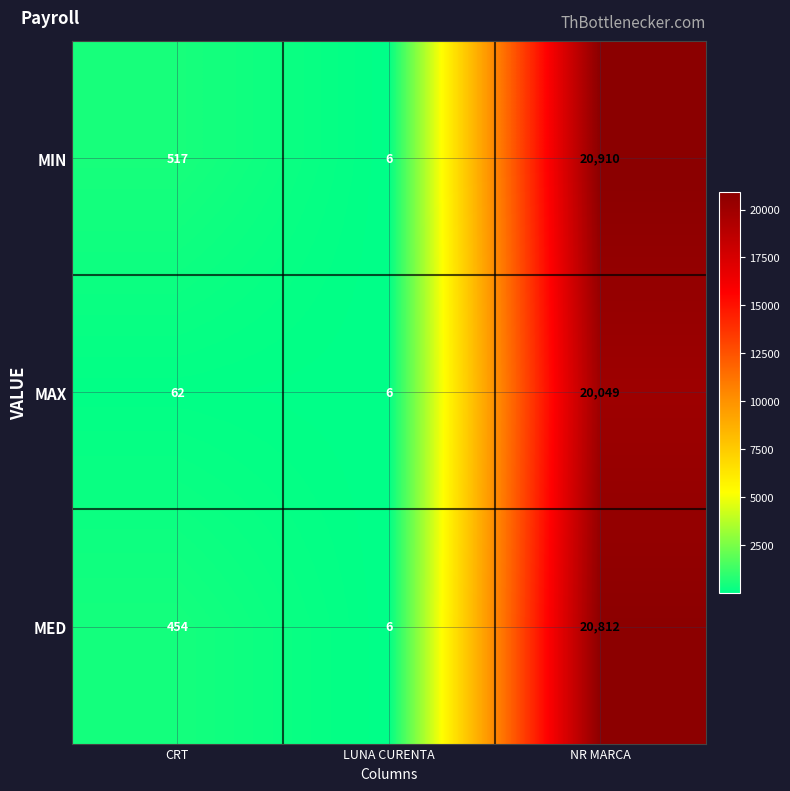

How many data points in MED are less than 454?

1